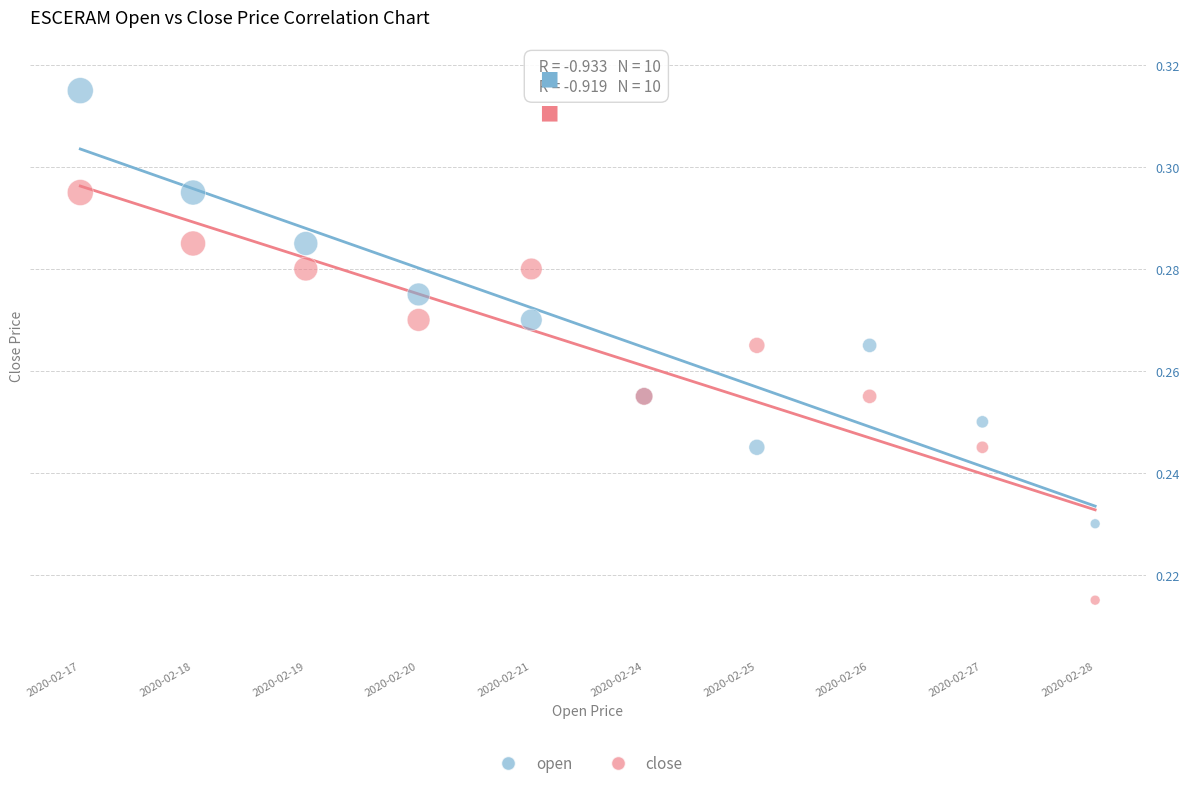

Which series has the widest spread of Y values?

open